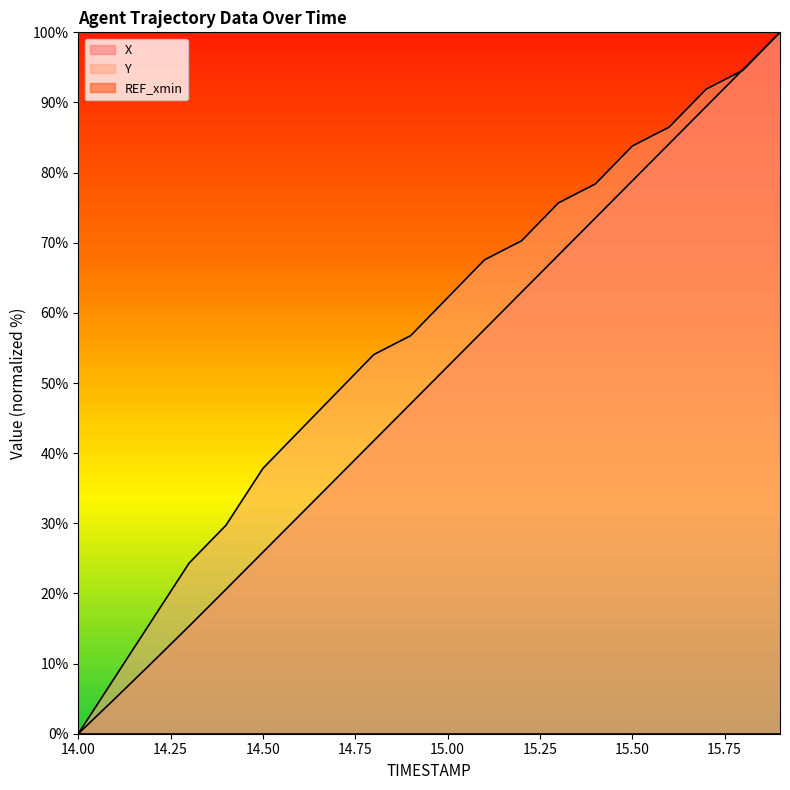

True or false: Y and X cross at least once.

True